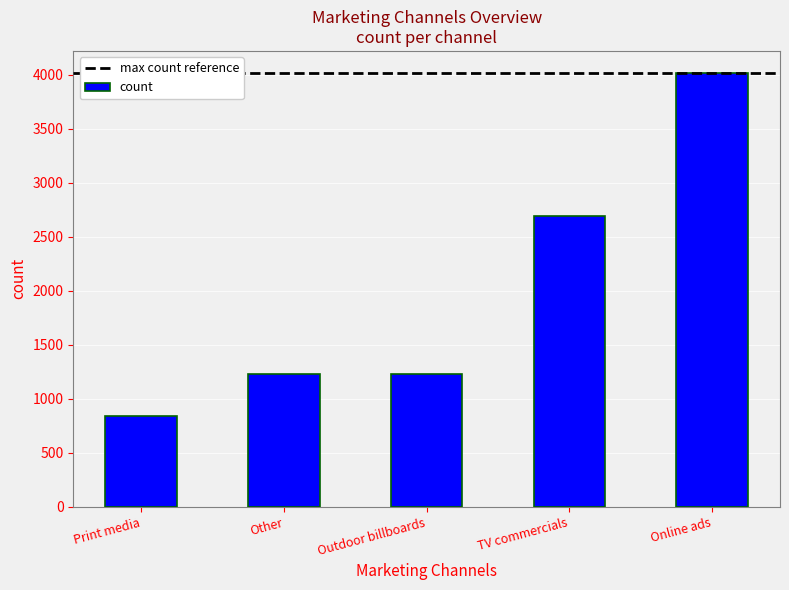

True or false: the data shows 4020 at Online ads.

True